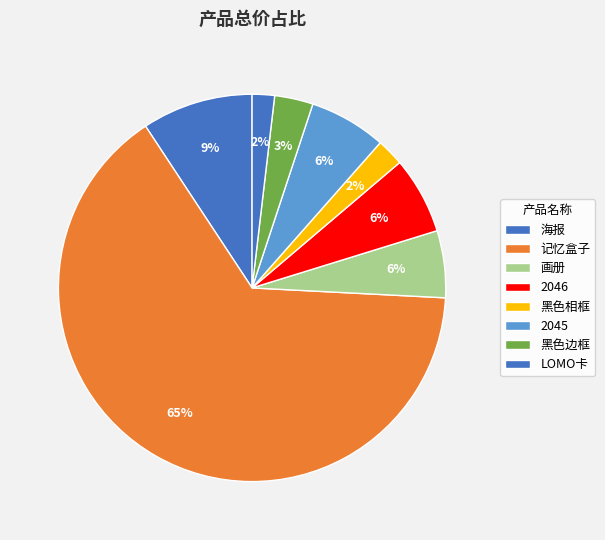

How many slices are in this pie chart?

8